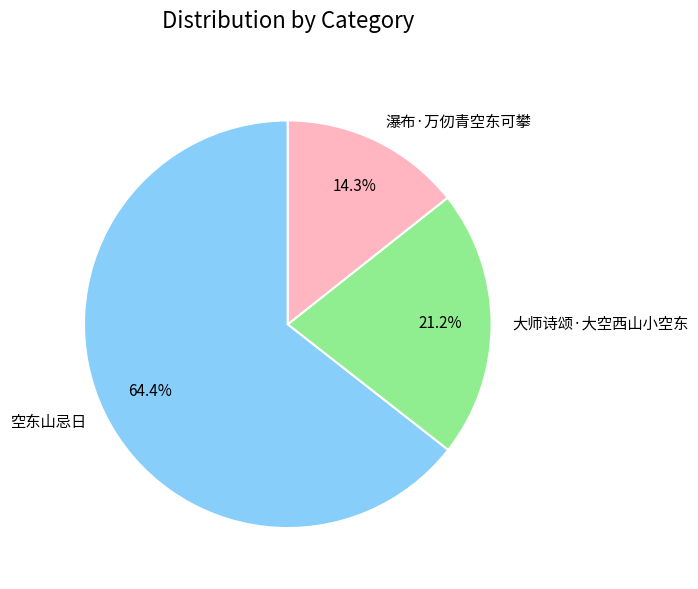

Rank the categories by value from highest to lowest.

空东山忌日, 大师诗颂·大空西山小空东, 瀑布·万仞青空东可攀